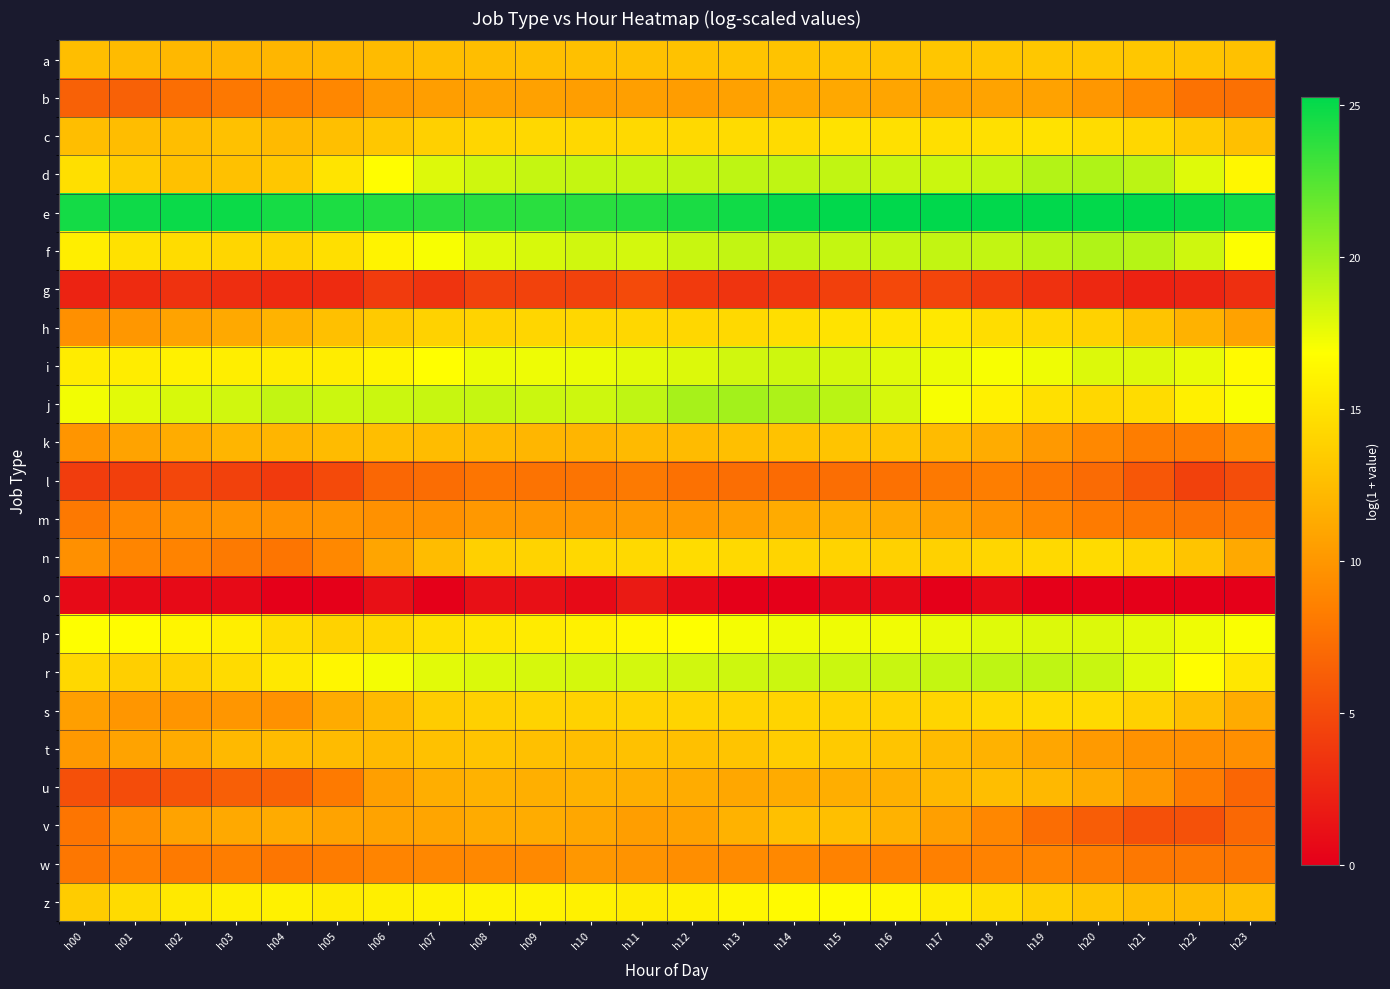

Which series has the widest spread of values?

u